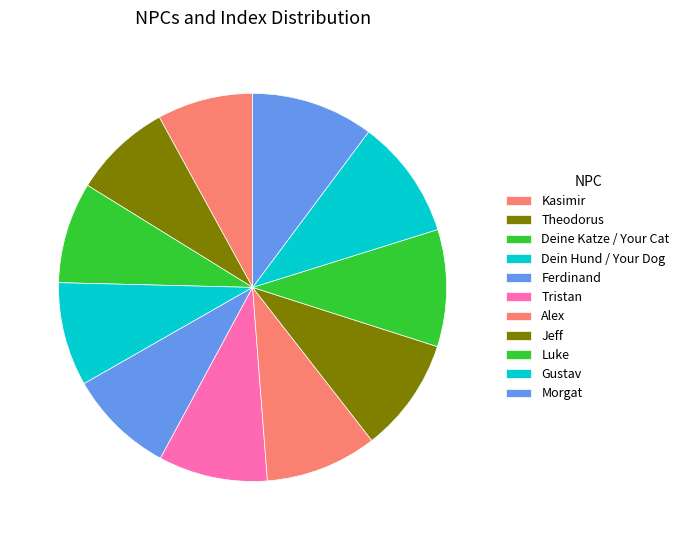

What percentage is the Deine Katze / Your Cat slice, to the nearest percent?

8%